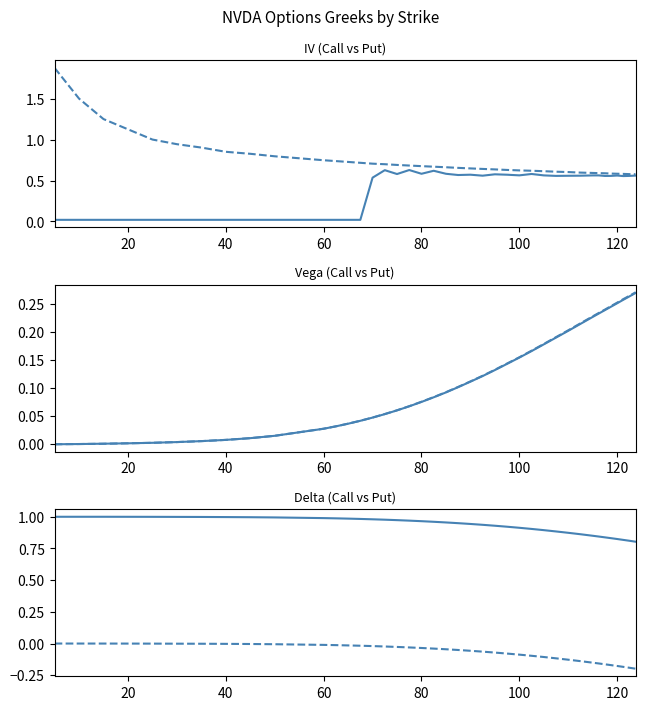

True or false: delta (Call) and vega (Call) intersect in this chart.

False